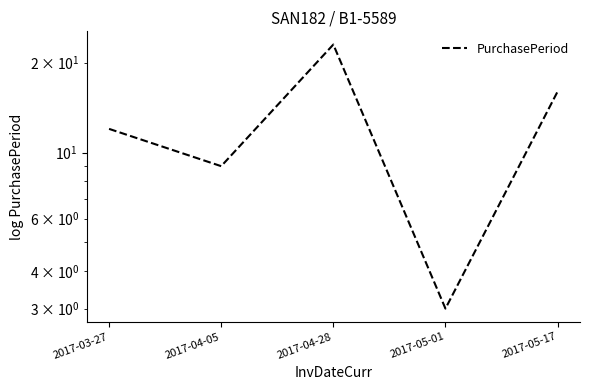

What is the difference between the second highest and minimum values?

13